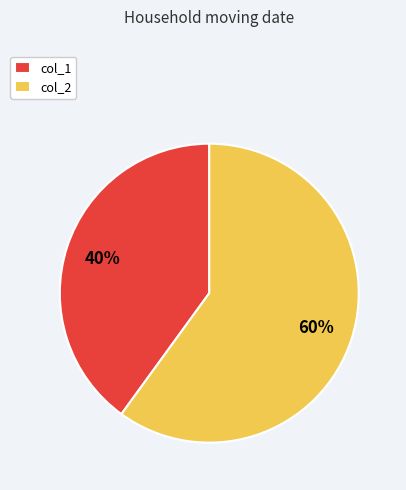

Which category accounts for the majority?

col_2